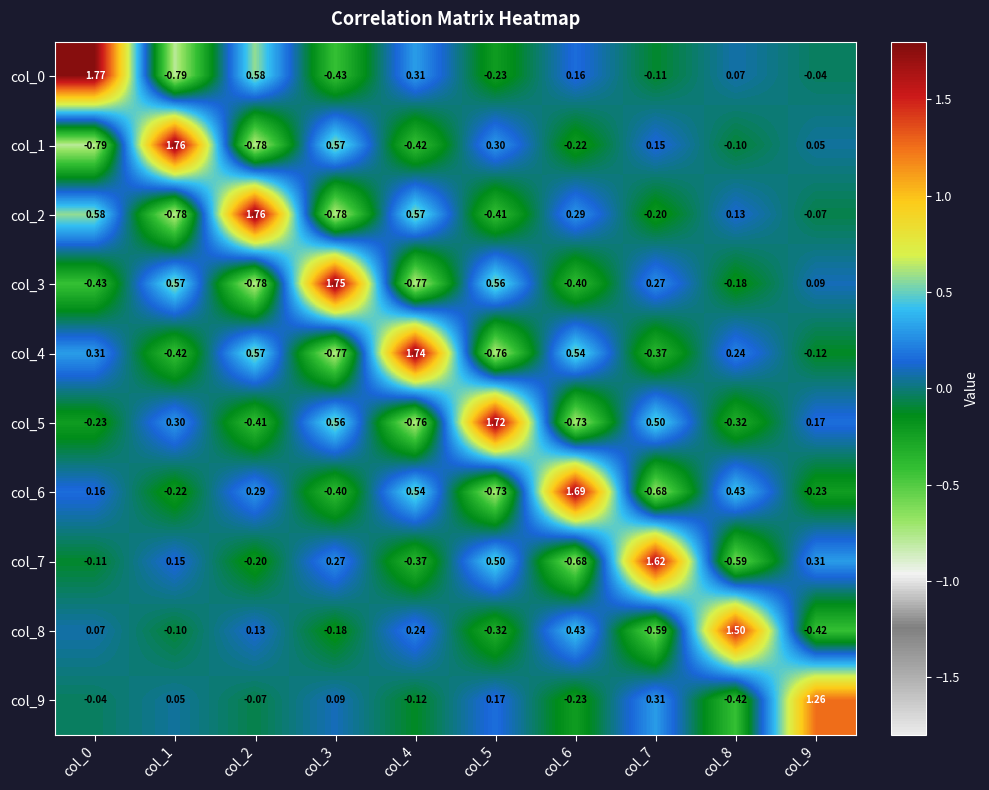

Is the value of col_9 at col_7 greater than the value of col_4 at col_4?

No